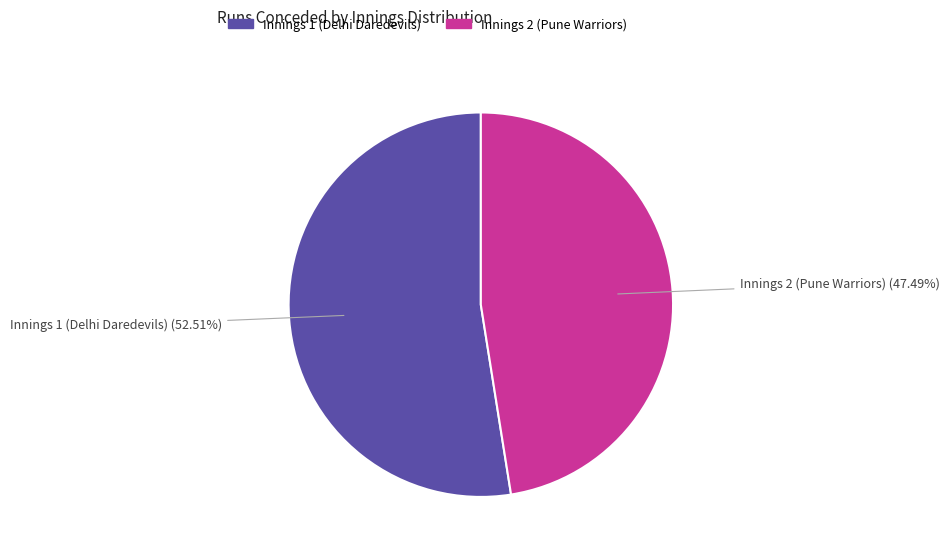

Count the number of slices in the pie.

2